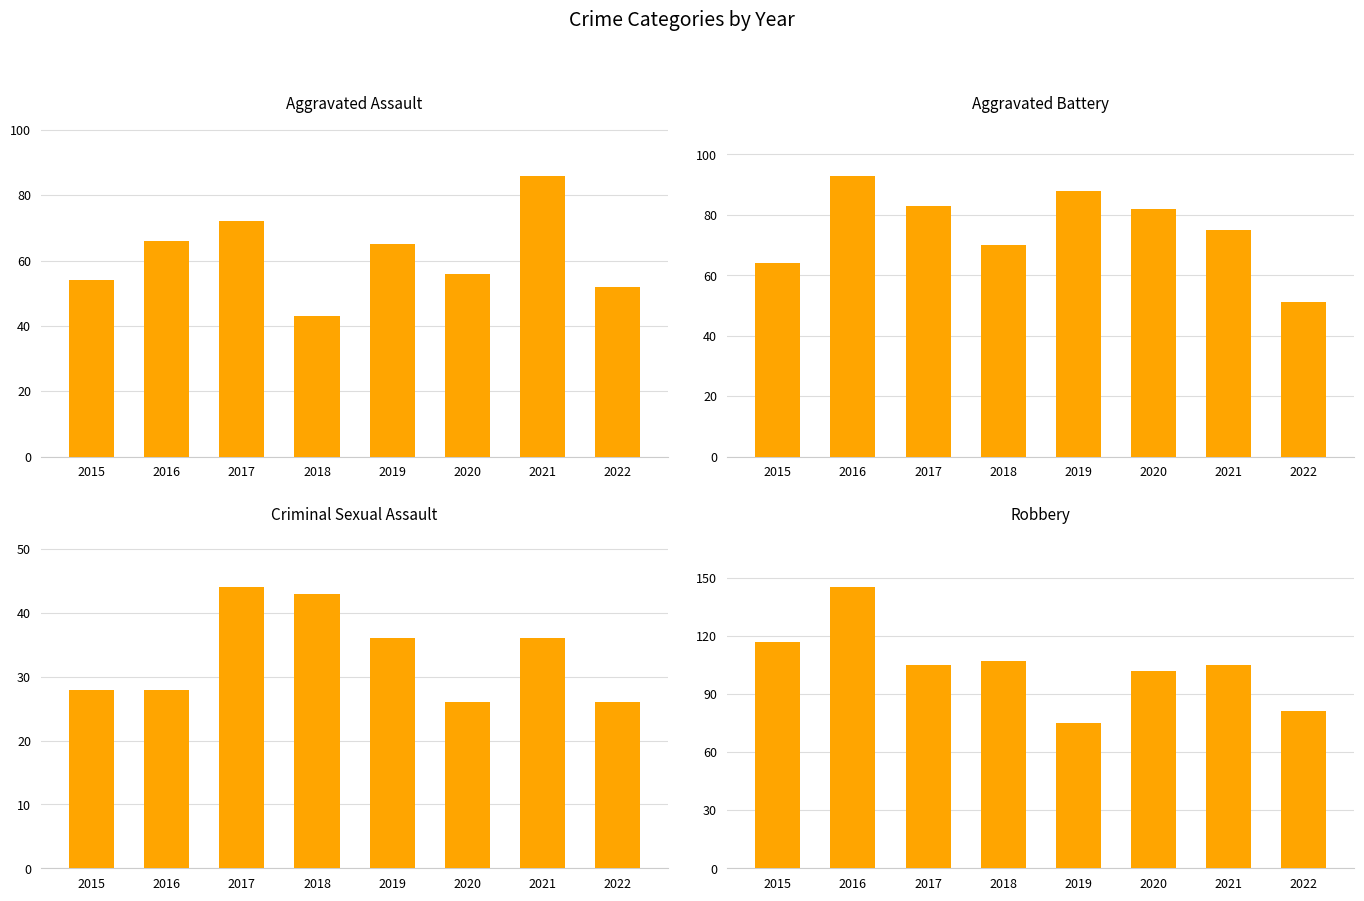

Which series has the largest range (max minus min)?

Robbery